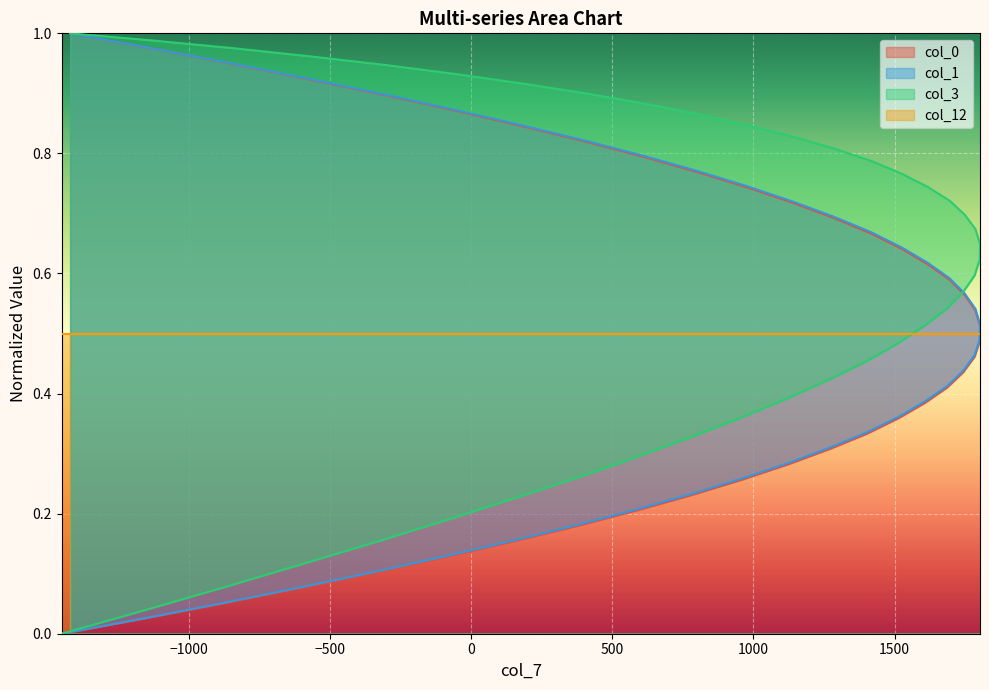

True or false: col_0 and col_1 intersect in this chart.

False